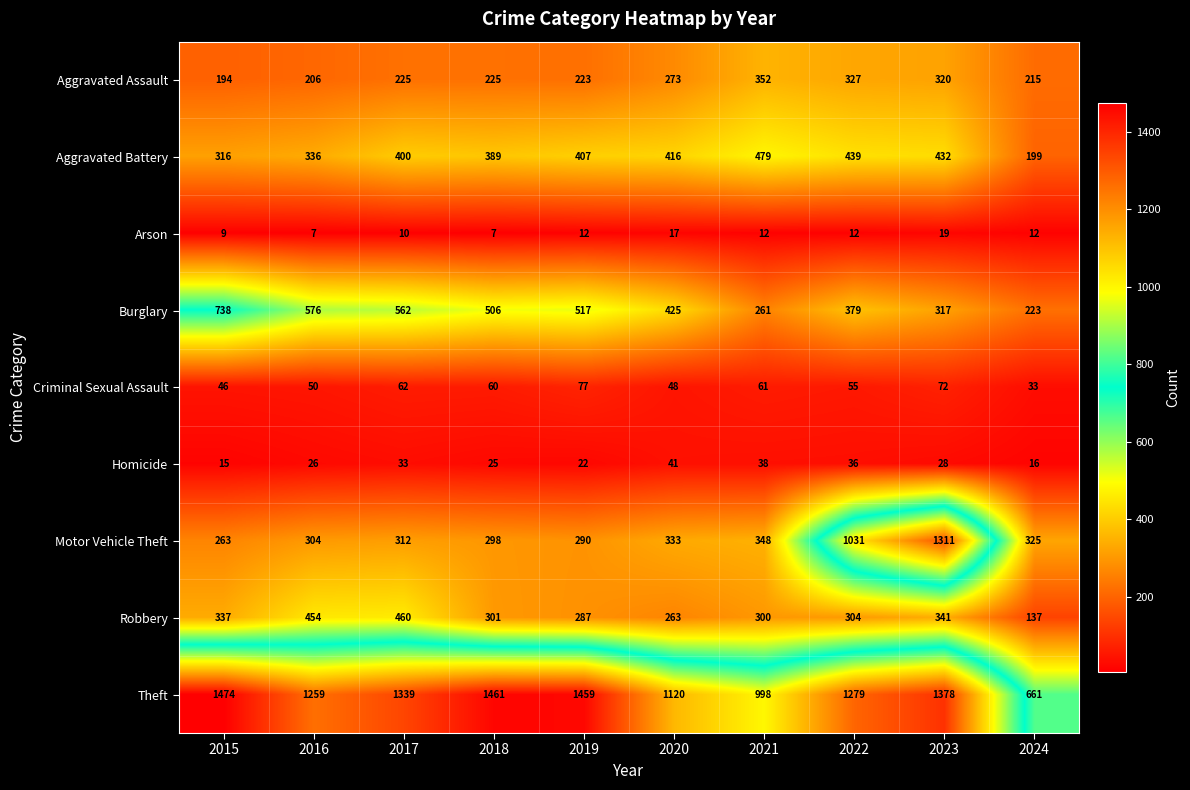

What is the minimum value shown in the chart?

7